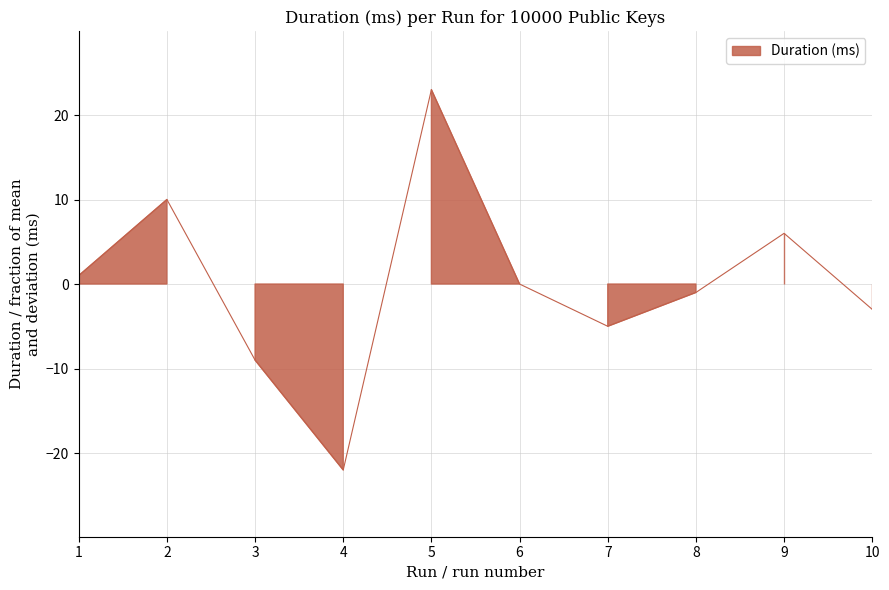

What is the value of the 5th point from the left?

23